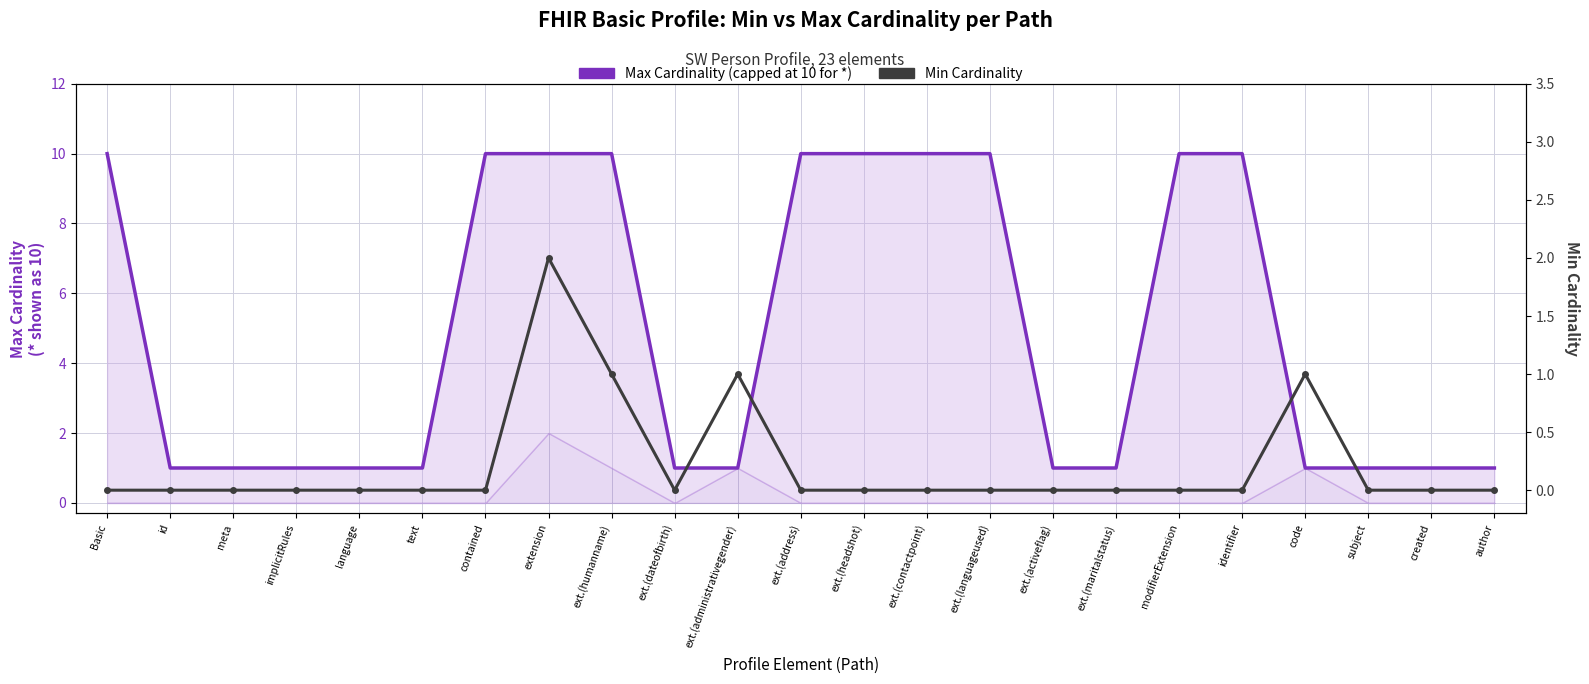

Is the value of Min Cardinality at subject greater than the value of Max Cardinality (capped) at modifierExtension?

No